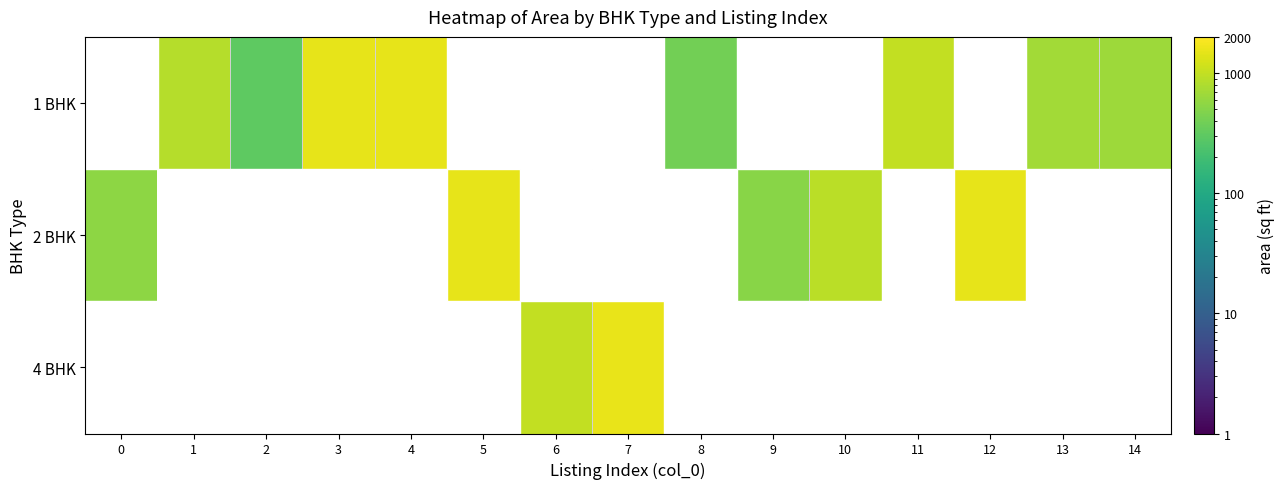

Reading left to right, transcribe all the data shown in this chart.

1 BHK: 0=0	1=850	2=300	3=1500	4=1500	5=0	6=0	7=0	8=400	9=0	10=0	11=1000	12=0	13=700	14=650
2 BHK: 0=550	1=0	2=0	3=0	4=0	5=1500	6=0	7=0	8=0	9=525	10=910	11=0	12=1500	13=0	14=0
4 BHK: 0=0	1=0	2=0	3=0	4=0	5=0	6=1000	7=1565	8=0	9=0	10=0	11=0	12=0	13=0	14=0